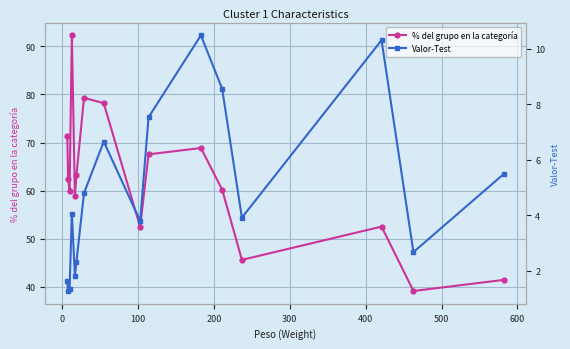

What is the maximum value shown in the chart?

92.3